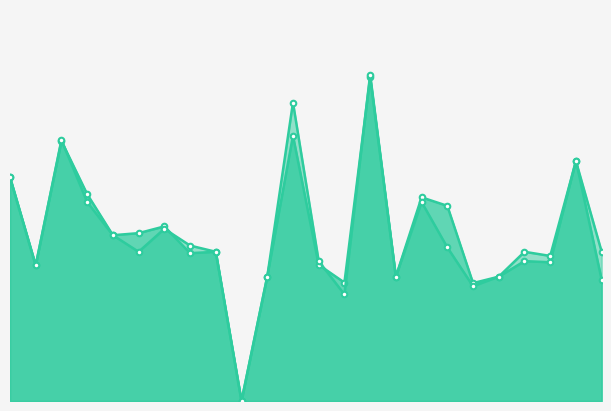

What is the value of the accuracy point at the 1st from the left?

0.6